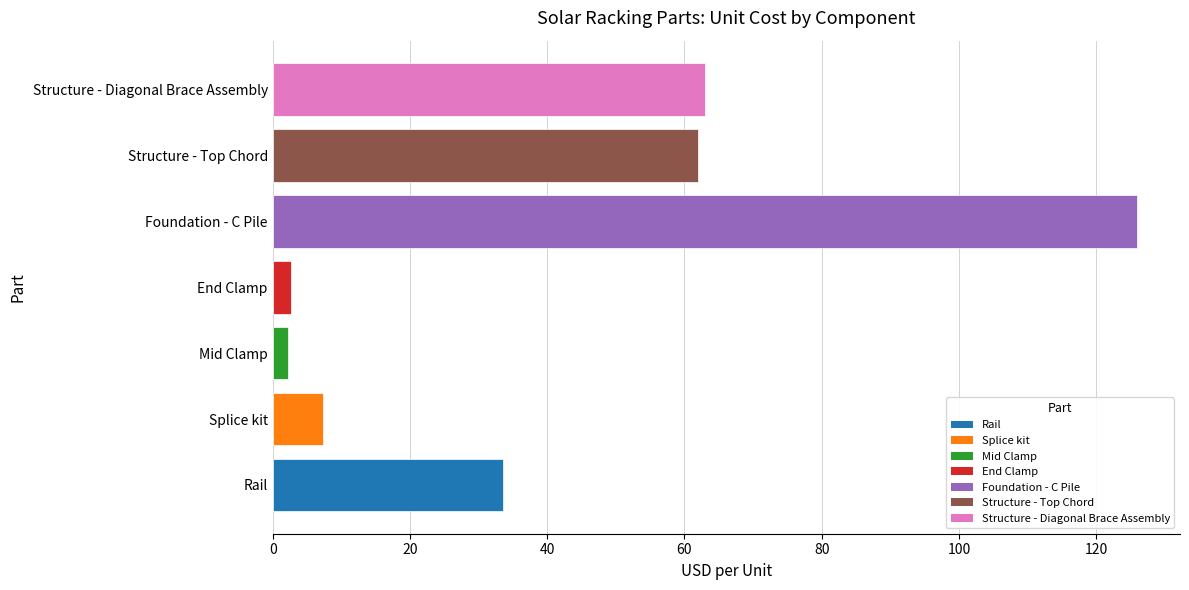

Is it true that the value at Rail is 33.6?

True